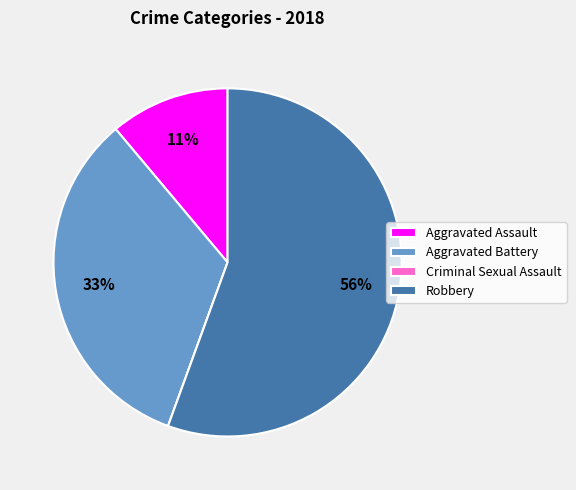

True or false: Aggravated Battery accounts for 22% of the total.

False